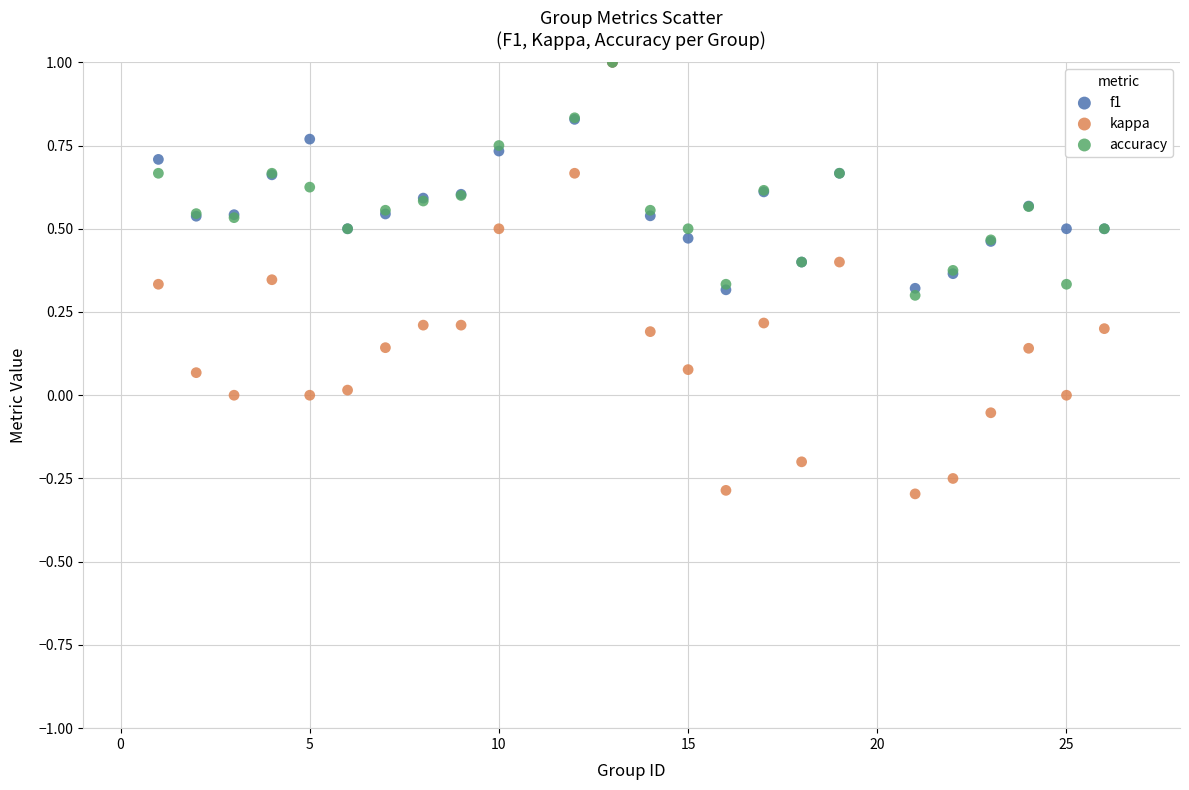

What are all the series names shown in the legend?

f1, kappa, accuracy